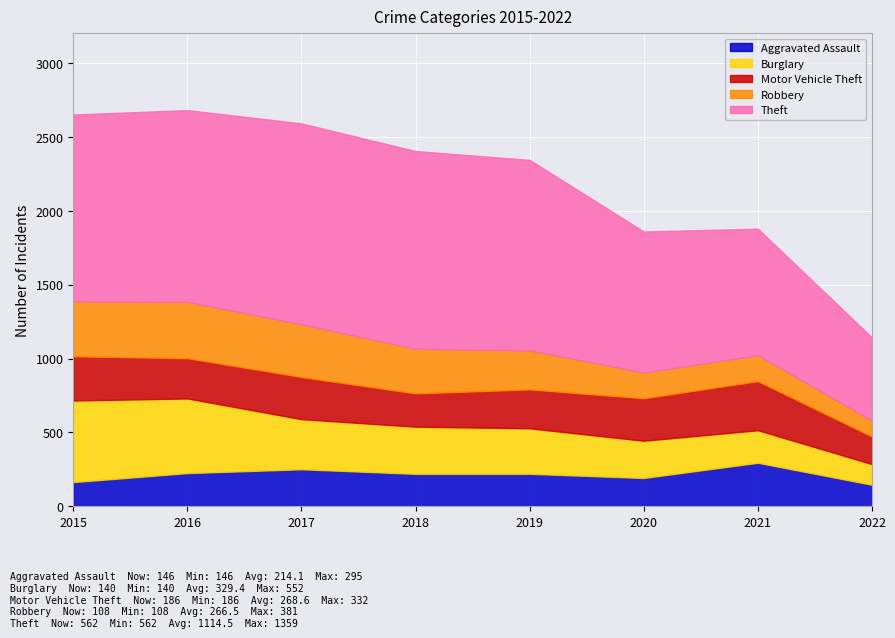

How many values in the Burglary series are below 319?

4